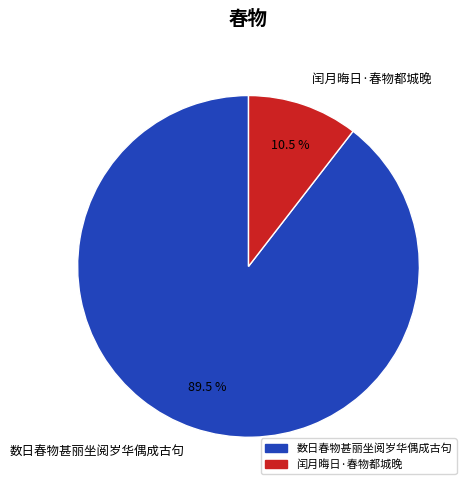

To the nearest percent, what is the difference between the largest and smallest slice percentages?

79%